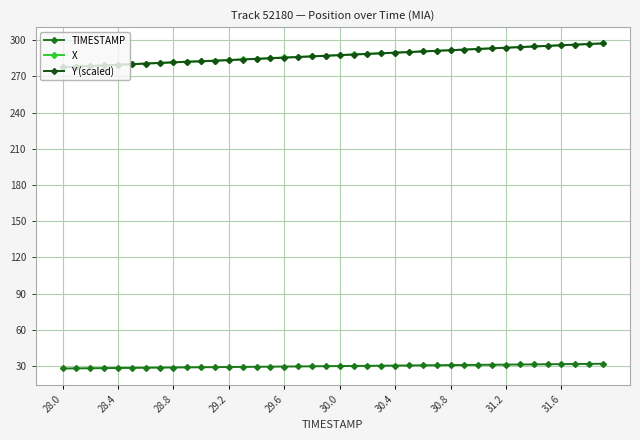

What is the value of the TIMESTAMP point at the 38th from the left?

31.7